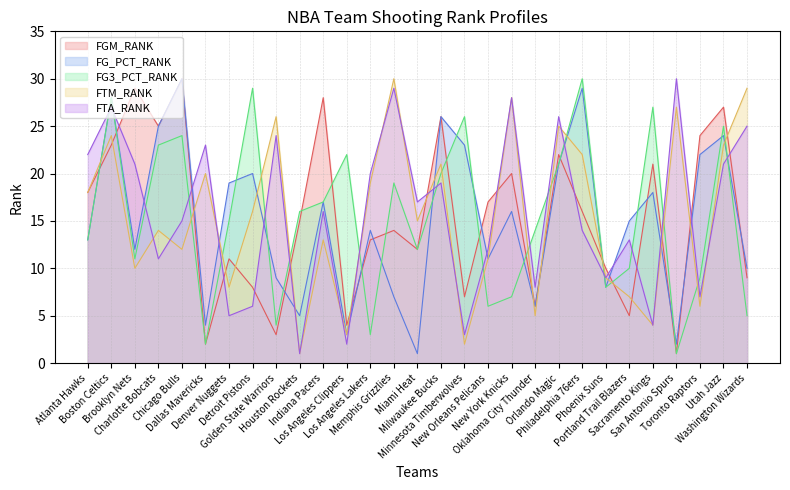

Reading left to right, transcribe all the data shown in this chart.

FGM_RANK: 18	23	29	25	30	2	11	8	3	15	28	4	13	14	12	26	7	17	20	6	22	16	10	5	21	1	24	27	9
FG_PCT_RANK: 13	28	12	25	30	4	19	20	9	5	17	3	14	7	1	26	23	11	16	6	21	29	8	15	18	2	22	24	10
FG3_PCT_RANK: 13	28	11	23	24	2	15	29	4	16	17	22	3	19	12	20	26	6	7	14	21	30	8	10	27	1	9	25	5
FTM_RANK: 18	24	10	14	12	20	8	16	26	1	13	3	19	30	15	21	2	11	28	5	25	22	9	7	4	27	6	23	29
FTA_RANK: 22	27	21	11	15	23	5	6	24	1	16	2	20	29	17	19	3	12	28	8	26	14	9	13	4	30	7	21	25